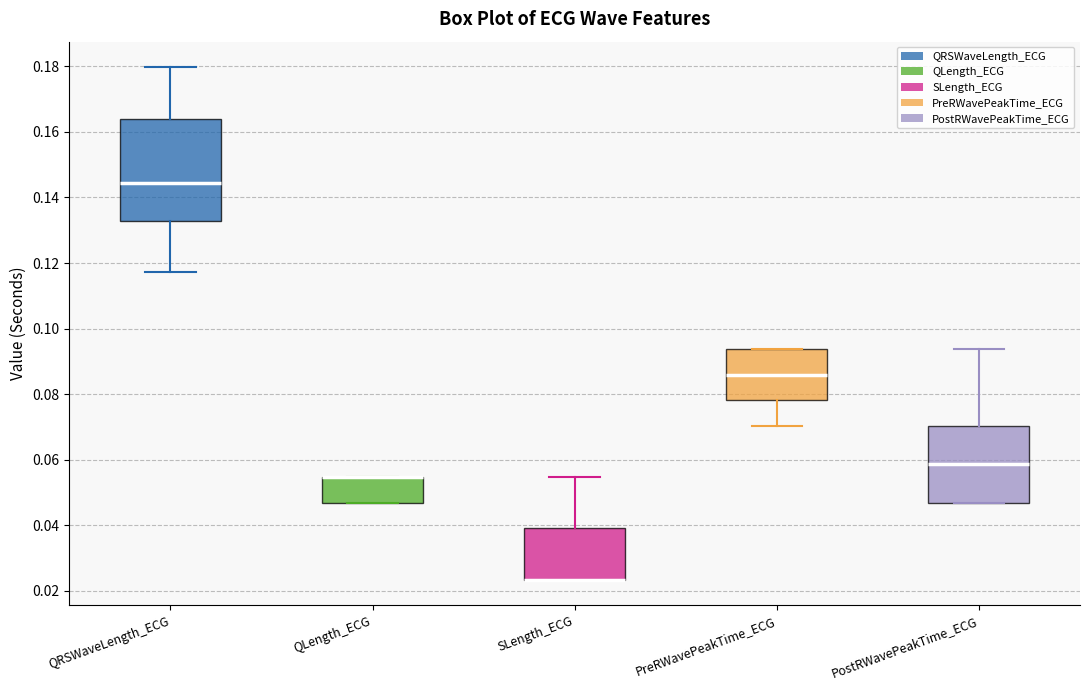

Which box is the tallest, from its lower edge to its upper edge?

QRSWaveLength_ECG